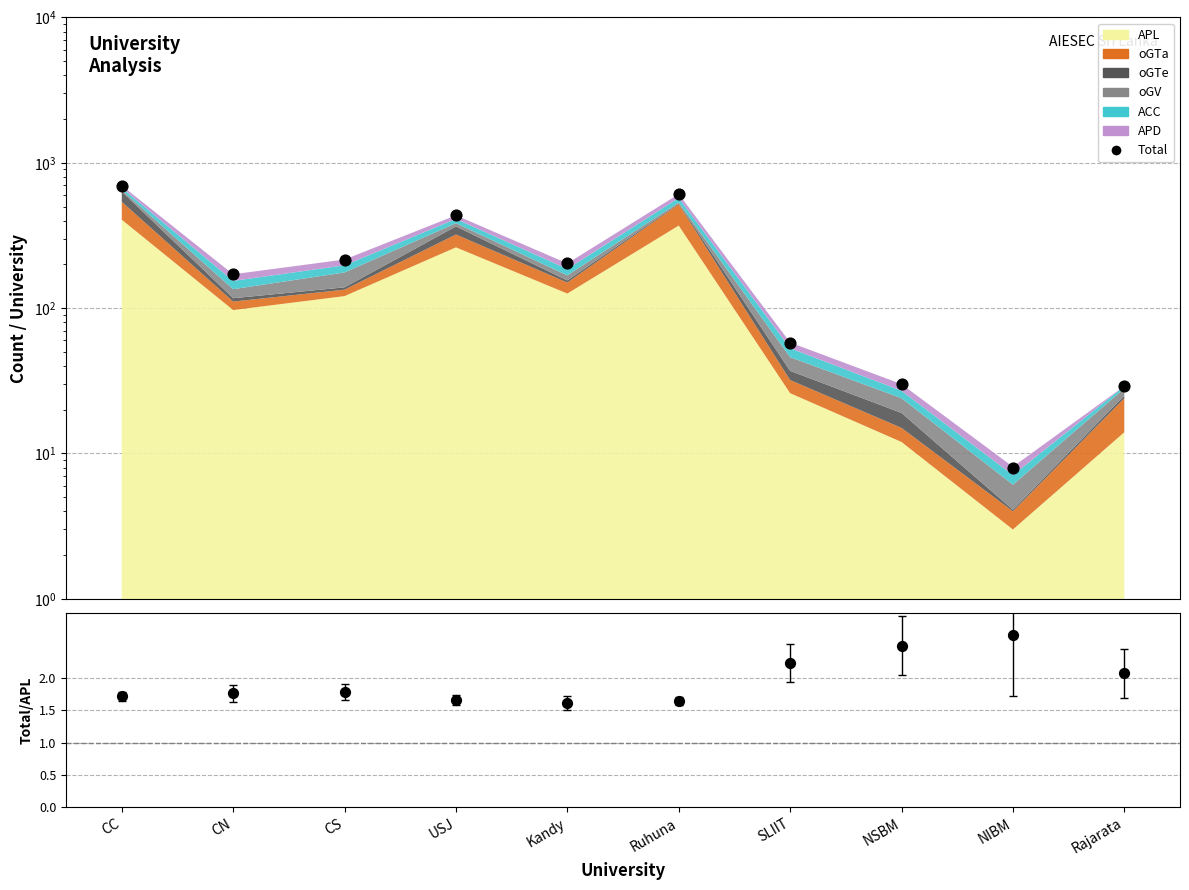

At which category is the sum across all series the highest?

CC